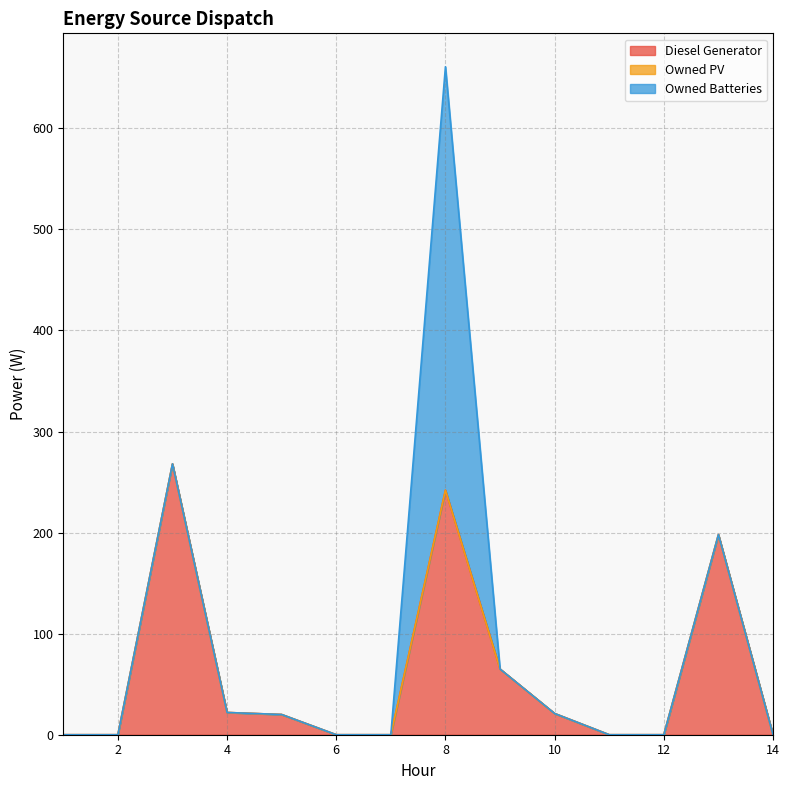

Which series has the widest spread of values?

Owned Batteries